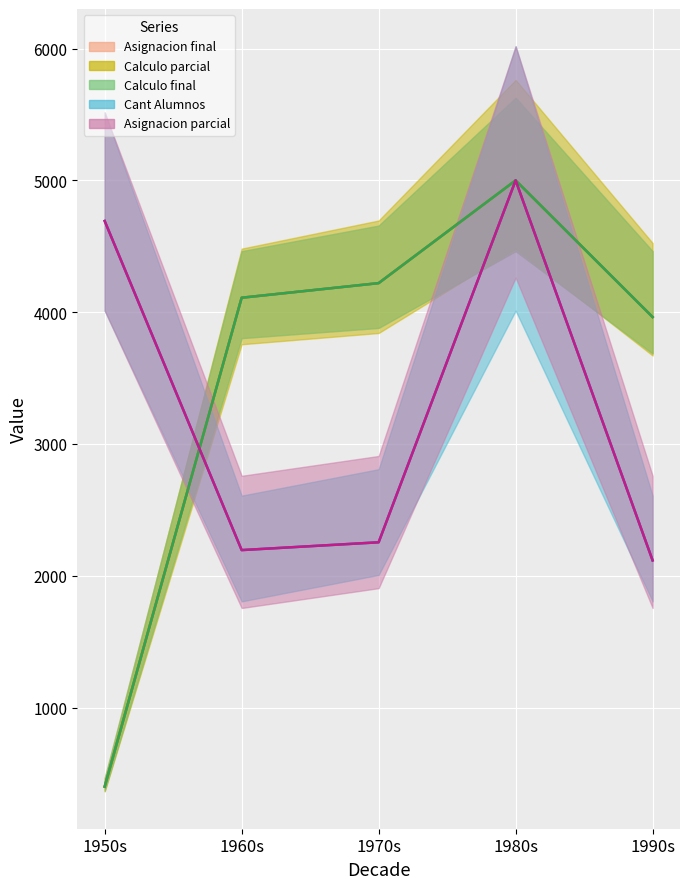

Which series has the largest range (max minus min)?

Asignacion_final